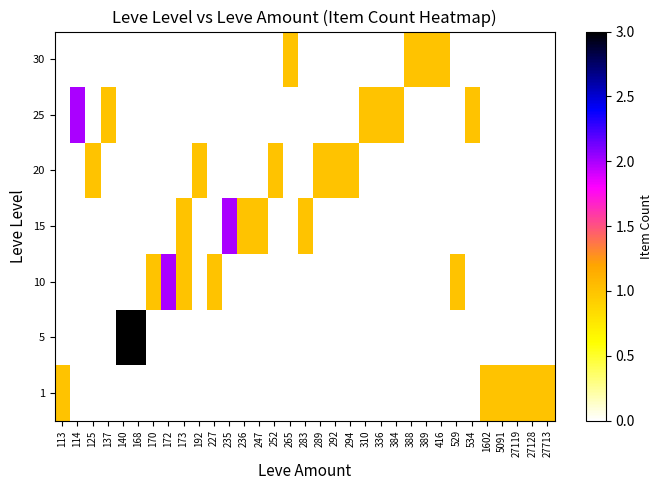

What is the greatest value displayed?

3